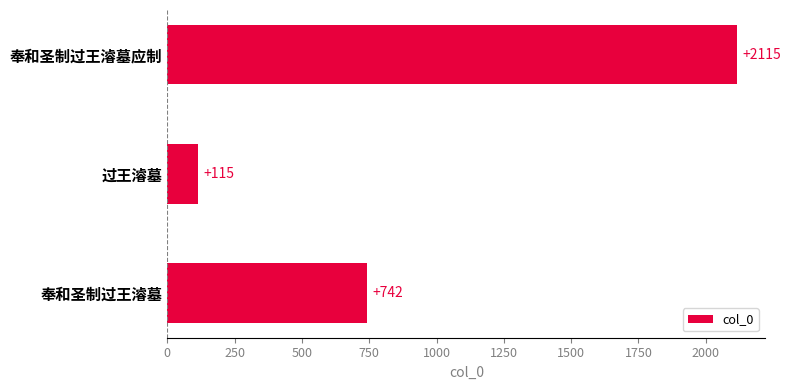

Rank the categories by value from highest to lowest.

奉和圣制过王濬墓应制, 奉和圣制过王濬墓, 过王濬墓